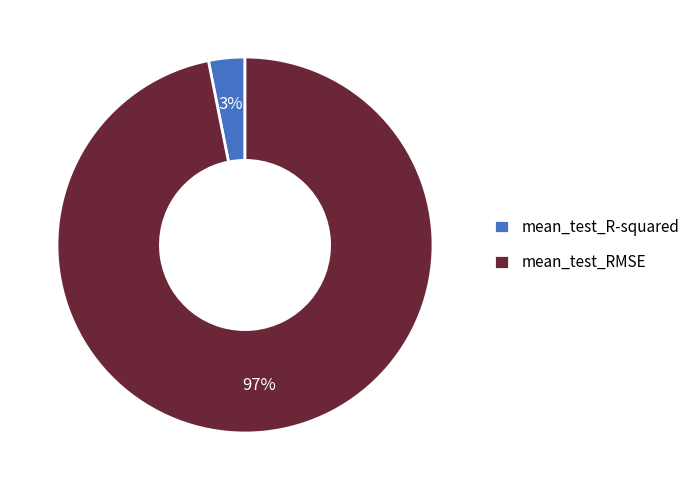

Which slice is the smallest?

mean_test_R-squared